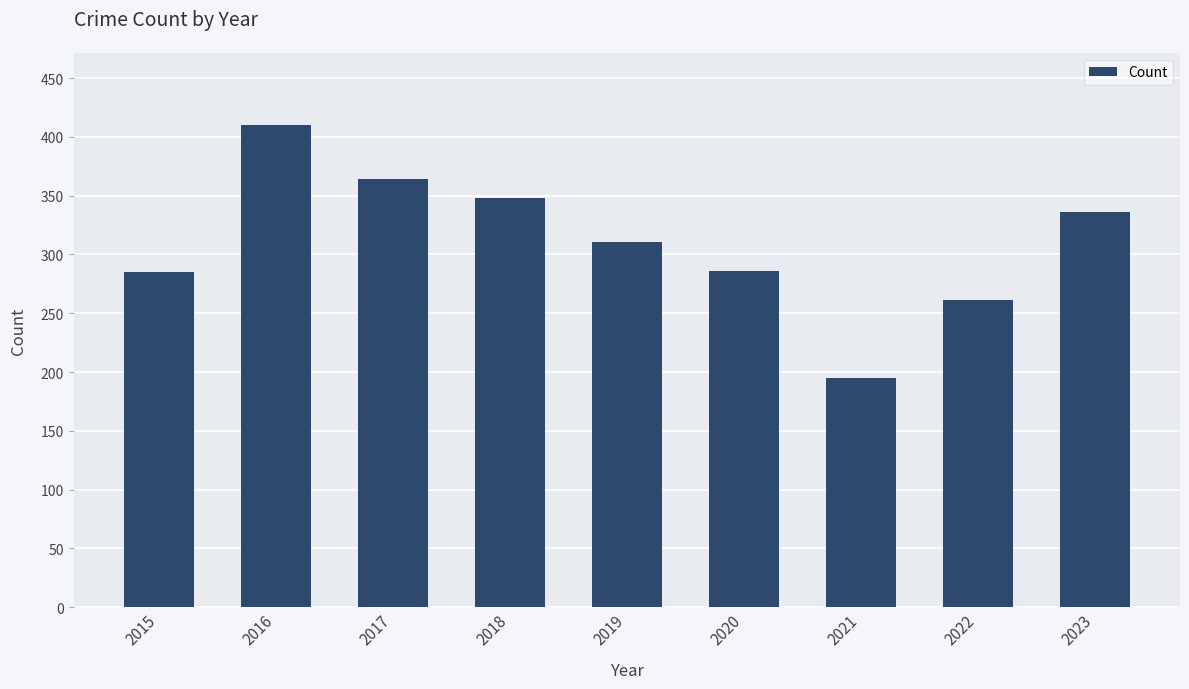

What is the maximum value shown in the chart?

410